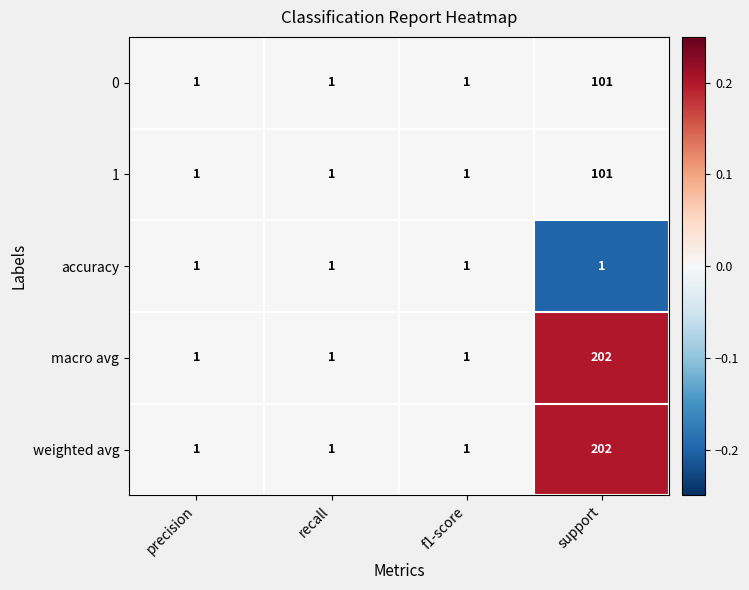

How many 1 values are between 1 and 101?

4